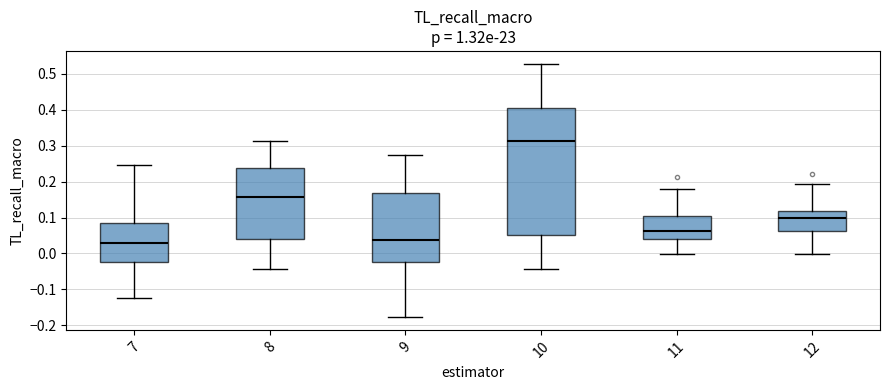

Where does the median line of the box at x = 9 sit on the y-axis? The values are not printed on the chart, so give them approximately, as read against the axis.

0.04